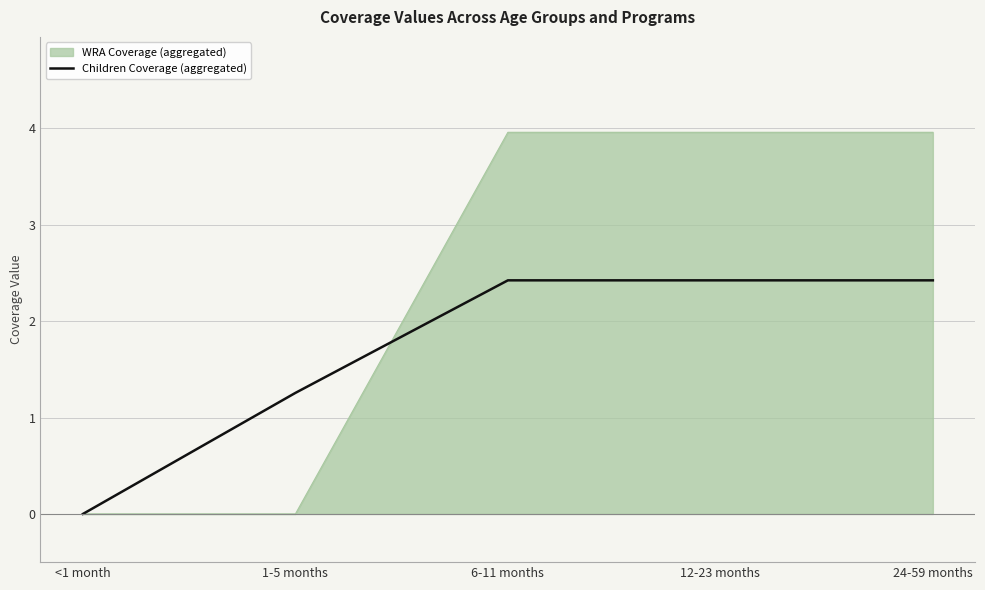

What is the maximum value shown in the chart?

4.0